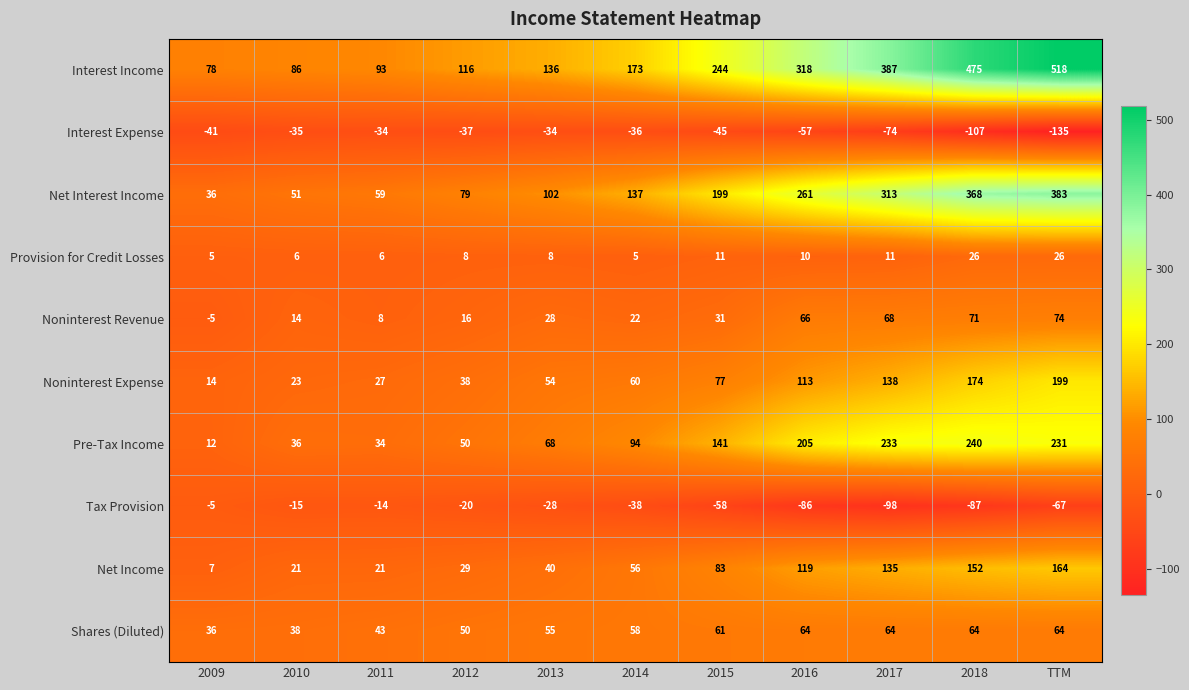

What is the difference between the Interest Expense values at 2017 and 2010?

39